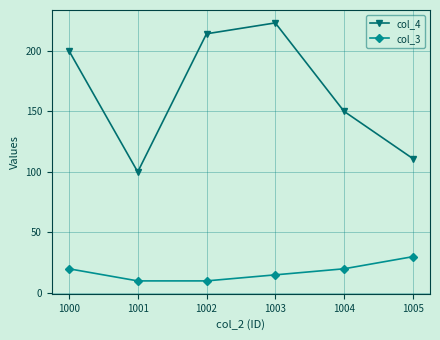

Which series changed the most between 1001 and 1002?

col_4